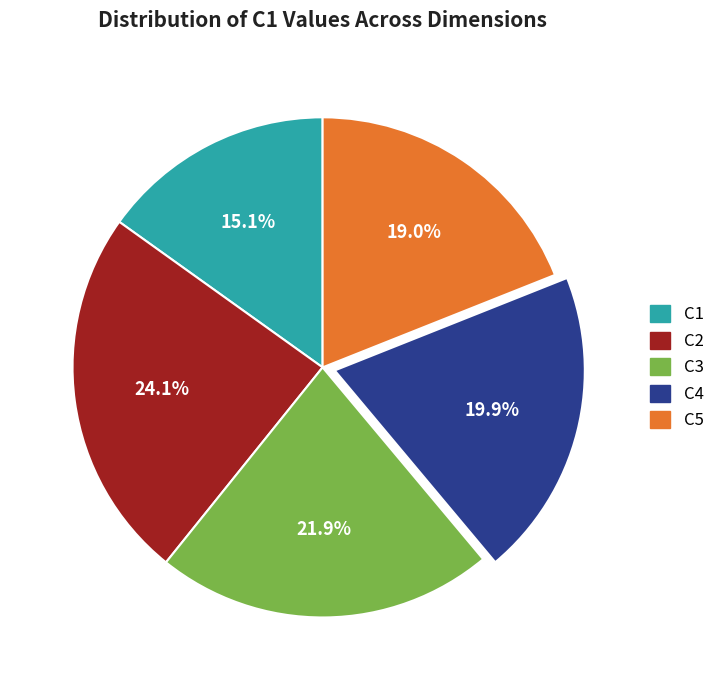

Does any single category account for the majority?

No